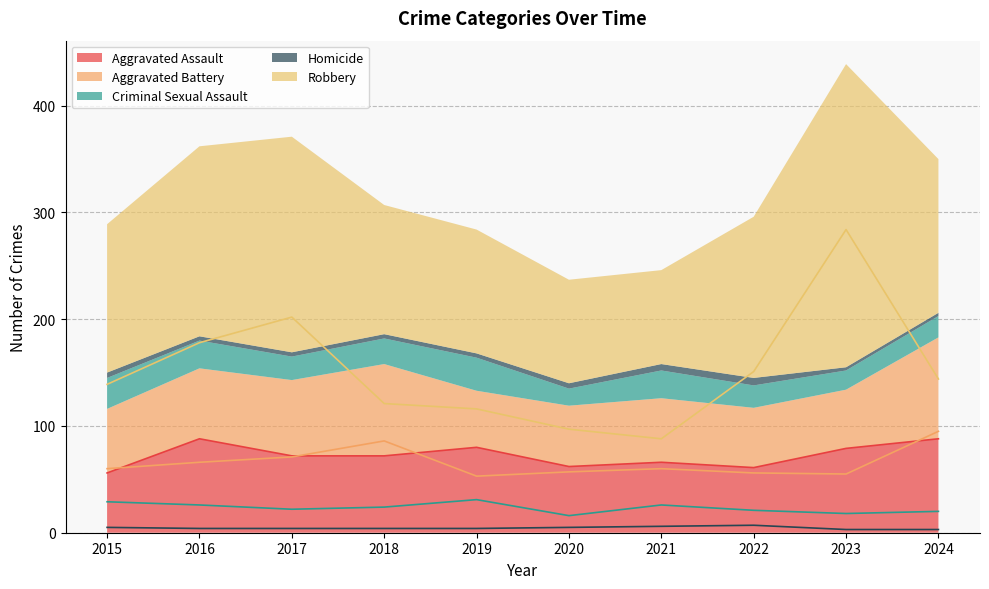

Which category has the lowest value in the Aggravated Assault series?

2015